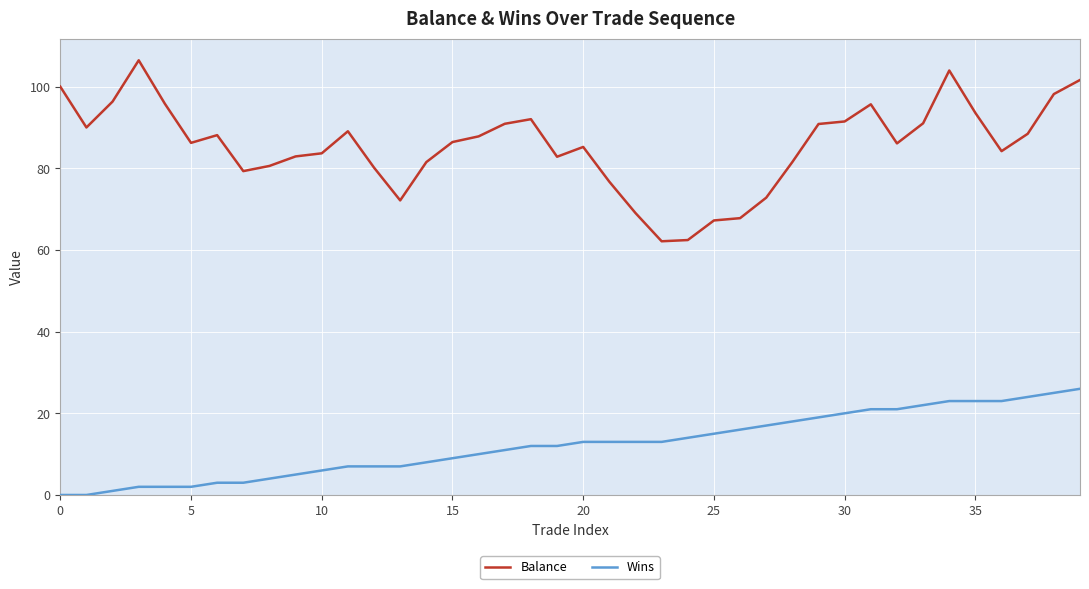

How many lines are shown in the chart?

2